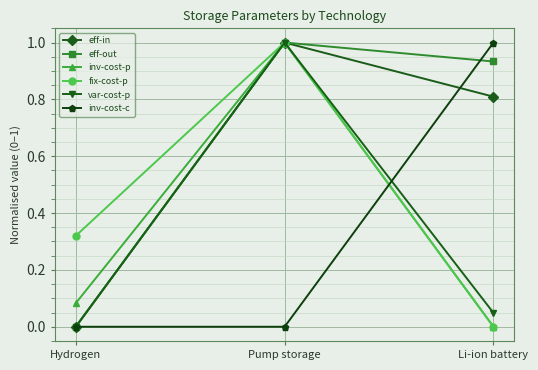

At which category is the sum across all series the highest?

Pump storage